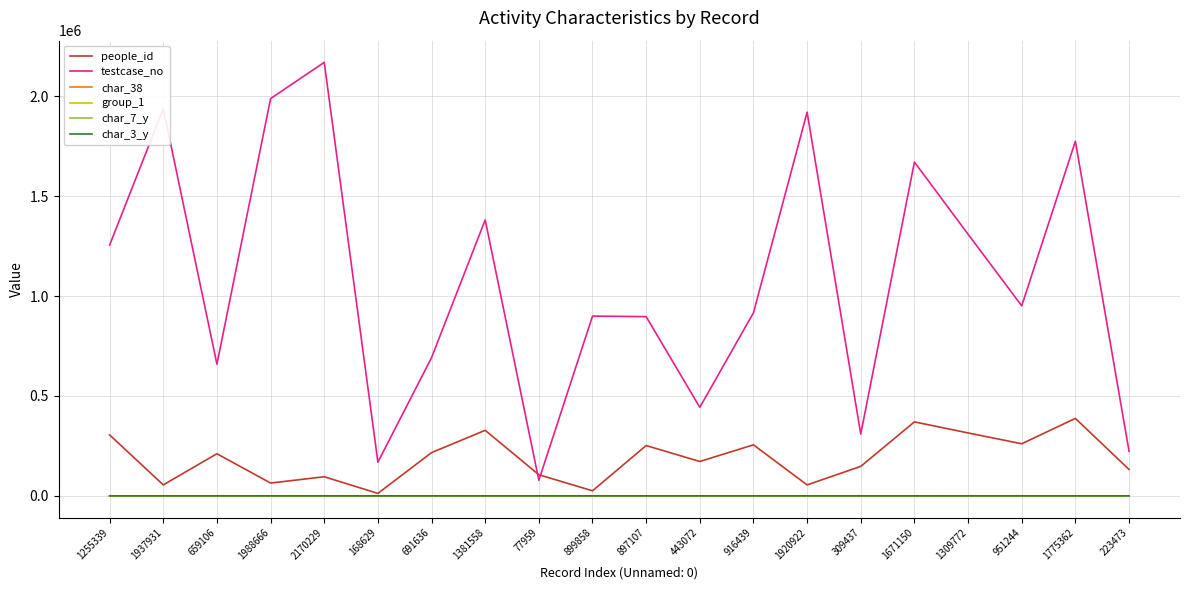

What is the difference between the highest and lowest values at 168629?

168628